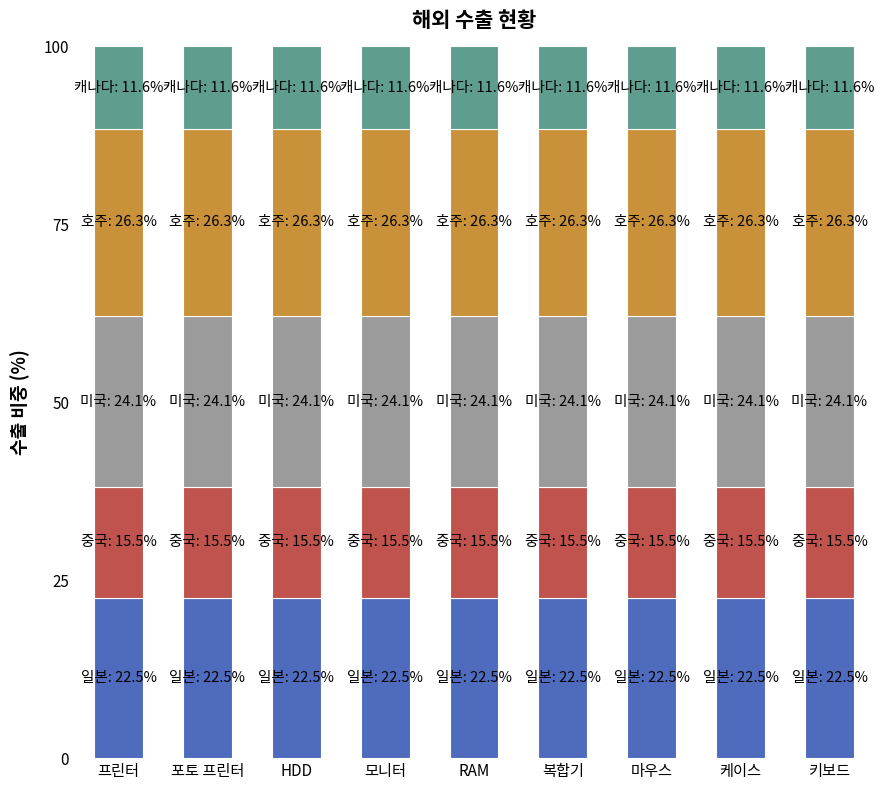

What is the total value across all series at 프린터?

100.0